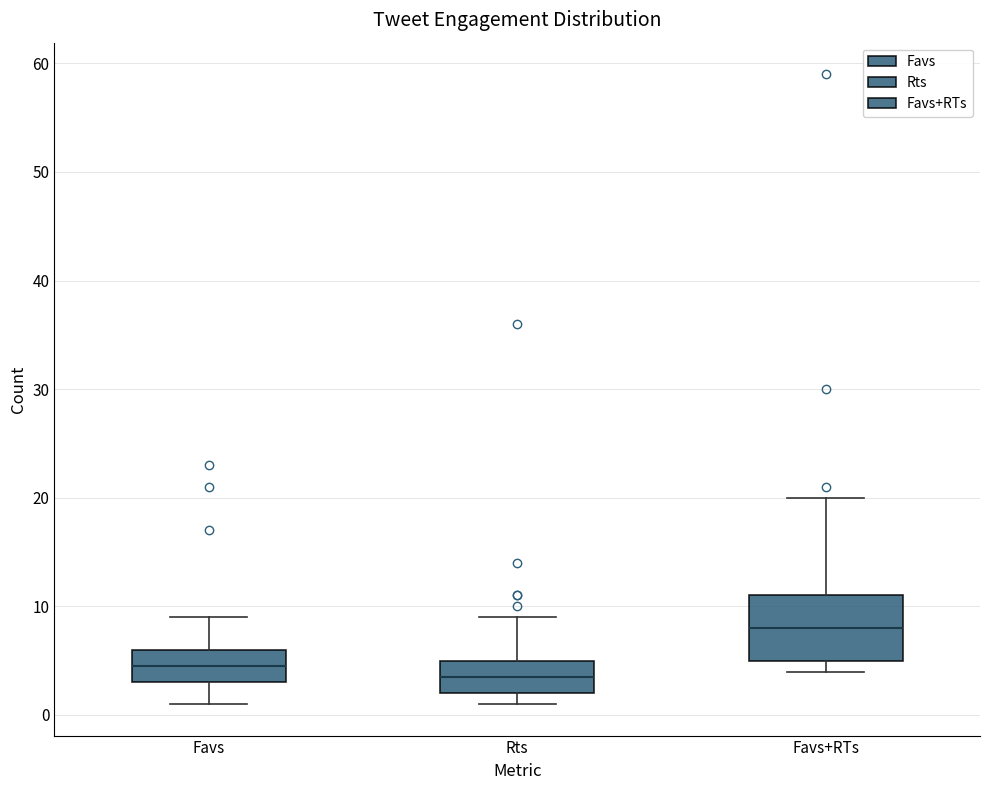

Which box is the tallest, from its lower edge to its upper edge?

Favs+RTs